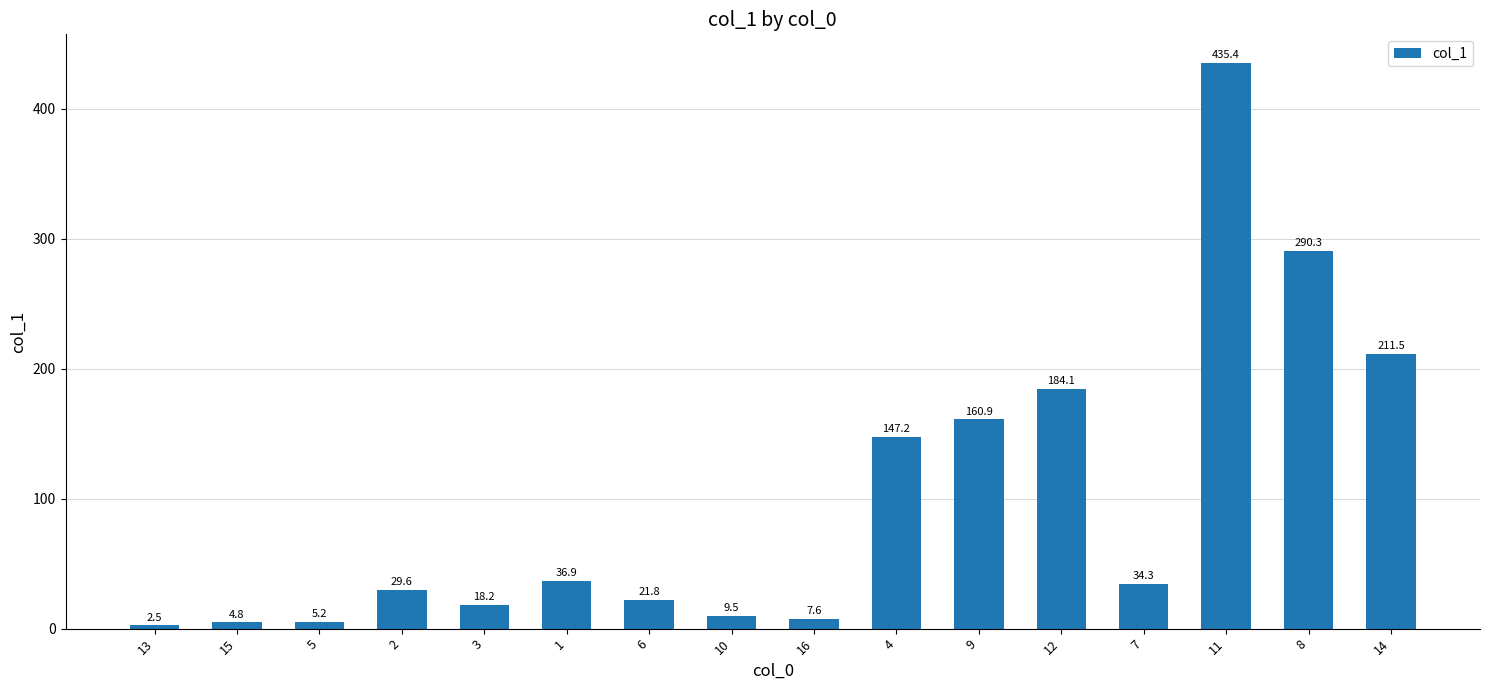

Reading left to right, extract all data points from this chart.

13=2.5	15=4.8	5=5.2	2=29.6	3=18.2	1=36.9	6=21.8	10=9.5	16=7.6	4=147.2	9=160.9	12=184.1	7=34.3	11=435.4	8=290.3	14=211.5